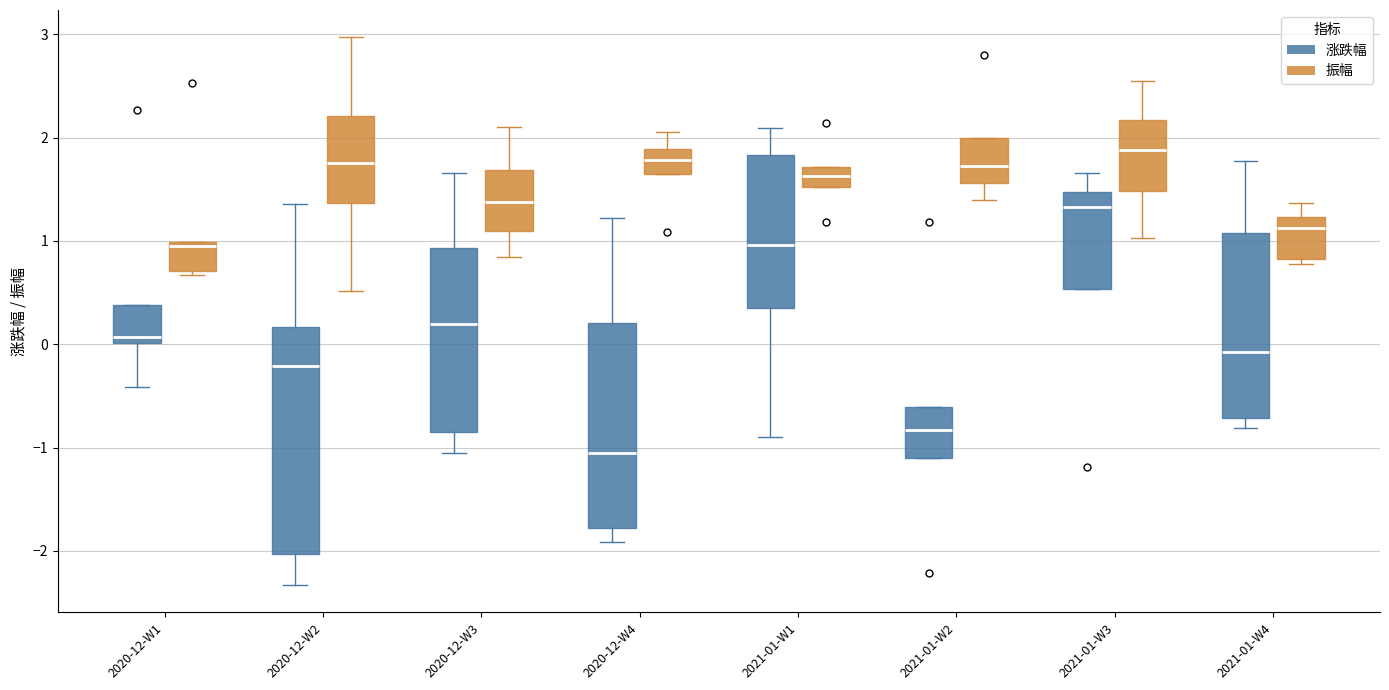

Reading left to right, read every box against the y-axis: the position of its median line, the range the box covers, and the ends of its whiskers. The values are not printed on the chart, so give them approximately, as read against the axis.

2020-12-W1 (涨跌幅): median 0.1, box 0.0 to 0.4, whiskers -0.4 to 0.4
2020-12-W1 (振幅): median 1.0 (just below the box's upper edge), box 0.7 to 1.0, whiskers 0.7 (just below the box's lower edge) to 1.0
2020-12-W2 (涨跌幅): median -0.2, box -2.0 to 0.2, whiskers -2.3 to 1.4
2020-12-W2 (振幅): median 1.8, box 1.4 to 2.2, whiskers 0.5 to 3.0
2020-12-W3 (涨跌幅): median 0.2, box -0.8 to 0.9, whiskers -1.0 to 1.7
2020-12-W3 (振幅): median 1.4, box 1.1 to 1.7, whiskers 0.8 to 2.1
2020-12-W4 (涨跌幅): median -1.0, box -1.8 to 0.2, whiskers -1.9 to 1.2
2020-12-W4 (振幅): median 1.8, box 1.7 to 1.9, whiskers 1.7 to 2.1
2021-01-W1 (涨跌幅): median 1.0, box 0.4 to 1.8, whiskers -0.9 to 2.1
2021-01-W1 (振幅): median 1.6, box 1.5 to 1.7, whiskers 1.5 to 1.7
2021-01-W2 (涨跌幅): median -0.8, box -1.1 to -0.6, whiskers -1.1 to -0.6
2021-01-W2 (振幅): median 1.7, box 1.6 to 2.0, whiskers 1.4 to 2.0
2021-01-W3 (涨跌幅): median 1.3, box 0.5 to 1.5, whiskers 0.5 to 1.7
2021-01-W3 (振幅): median 1.9, box 1.5 to 2.2, whiskers 1.0 to 2.6
2021-01-W4 (涨跌幅): median -0.1, box -0.7 to 1.1, whiskers -0.8 to 1.8
2021-01-W4 (振幅): median 1.1, box 0.8 to 1.2, whiskers 0.8 (just below the box's lower edge) to 1.4